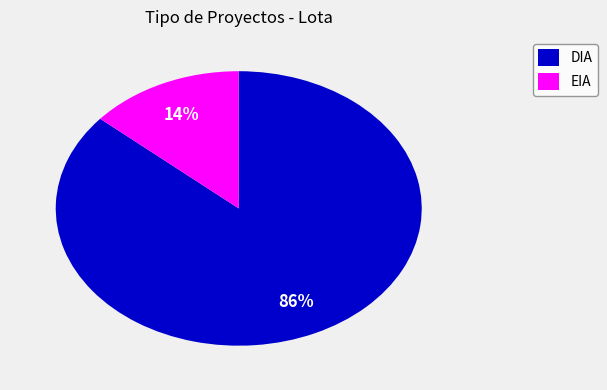

Approximately how many times larger is the value at EIA compared to DIA?

0.2